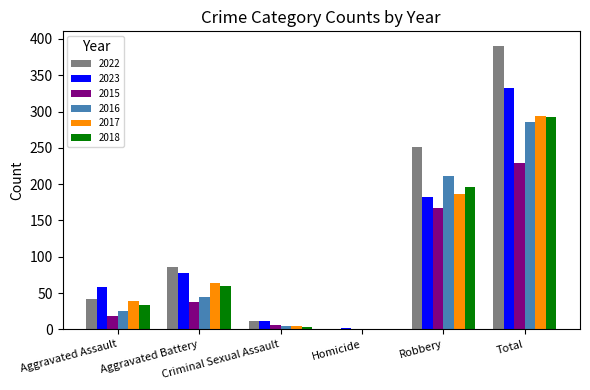

What is the sum of all 2015 values?

458